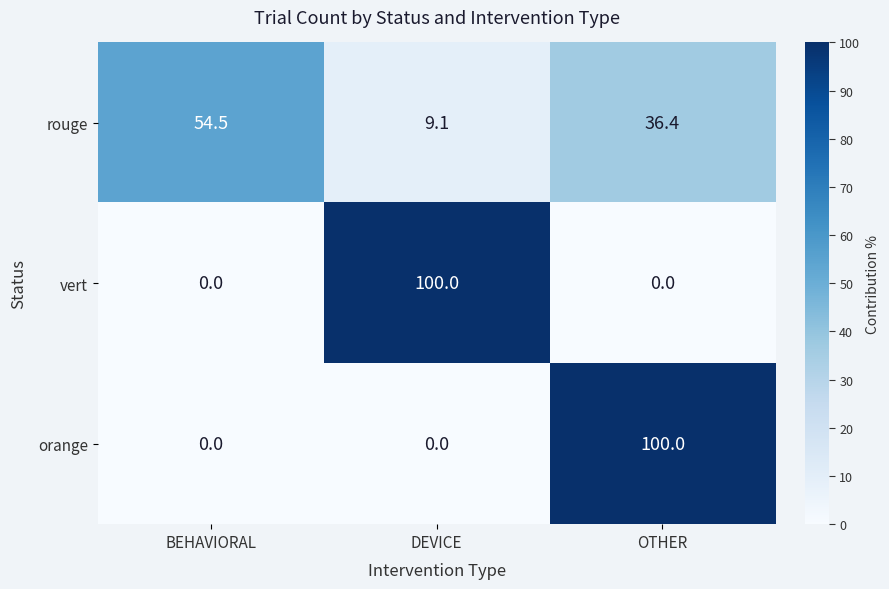

At which category is the sum across all series the highest?

OTHER